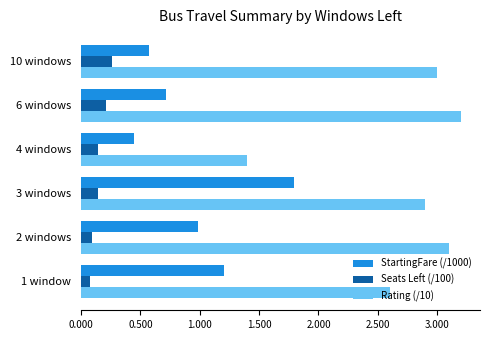

What is the spread (max minus min) of values at 6 windows?

3.0